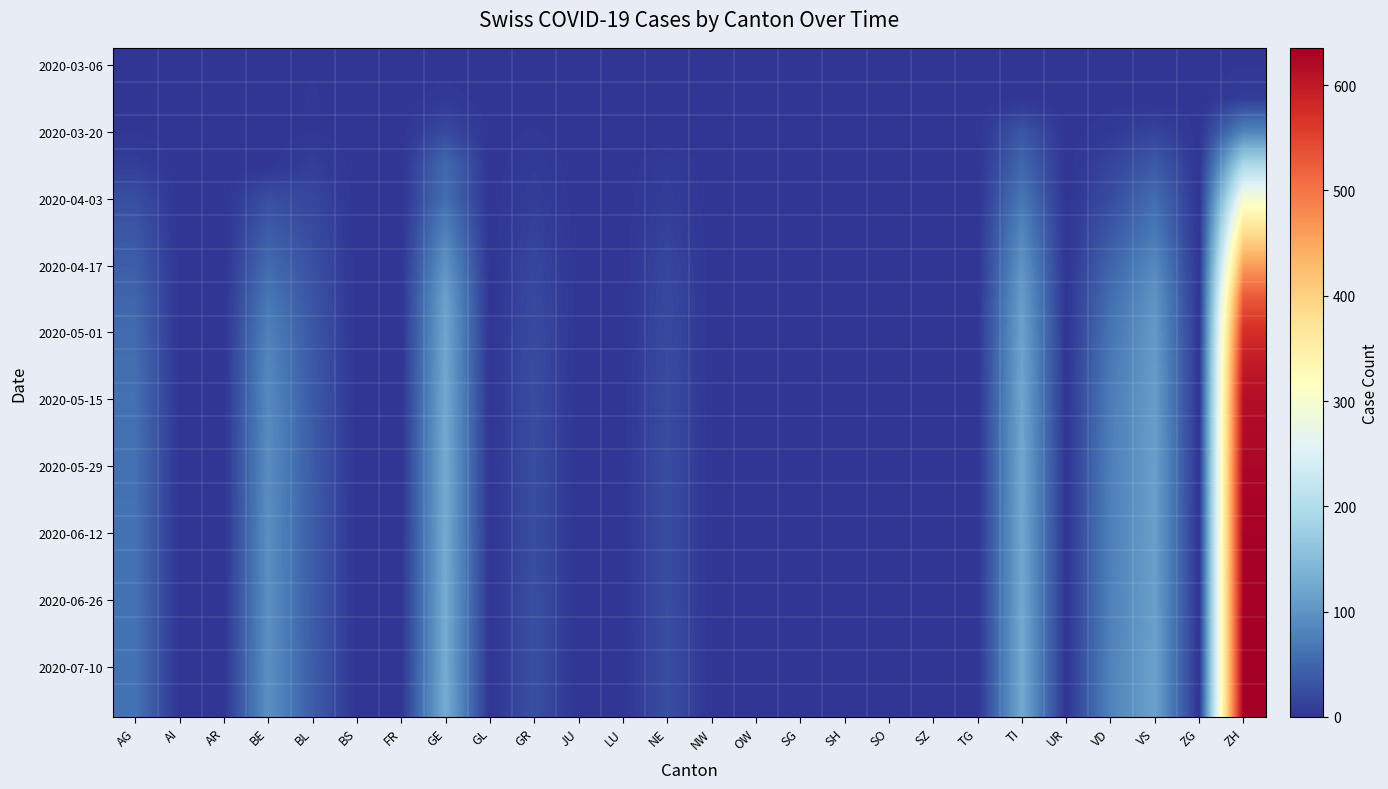

Which has a higher value, OW or TI?

OW